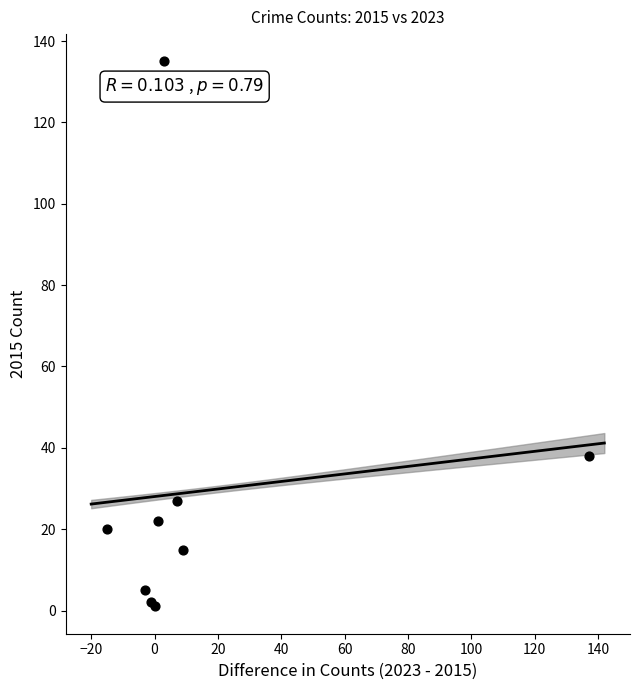

What Y value in the scatter plot is closest to 68?

38